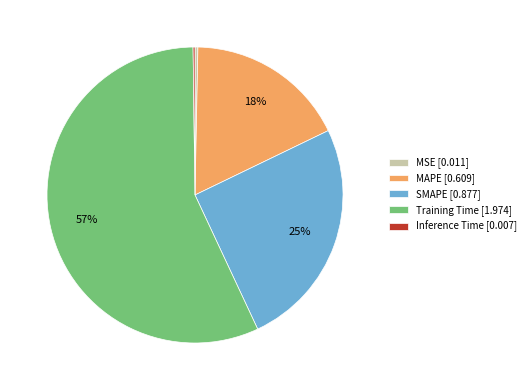

Is the sum of MAPE [0.609] and Training Time [1.974] greater than half?

Yes